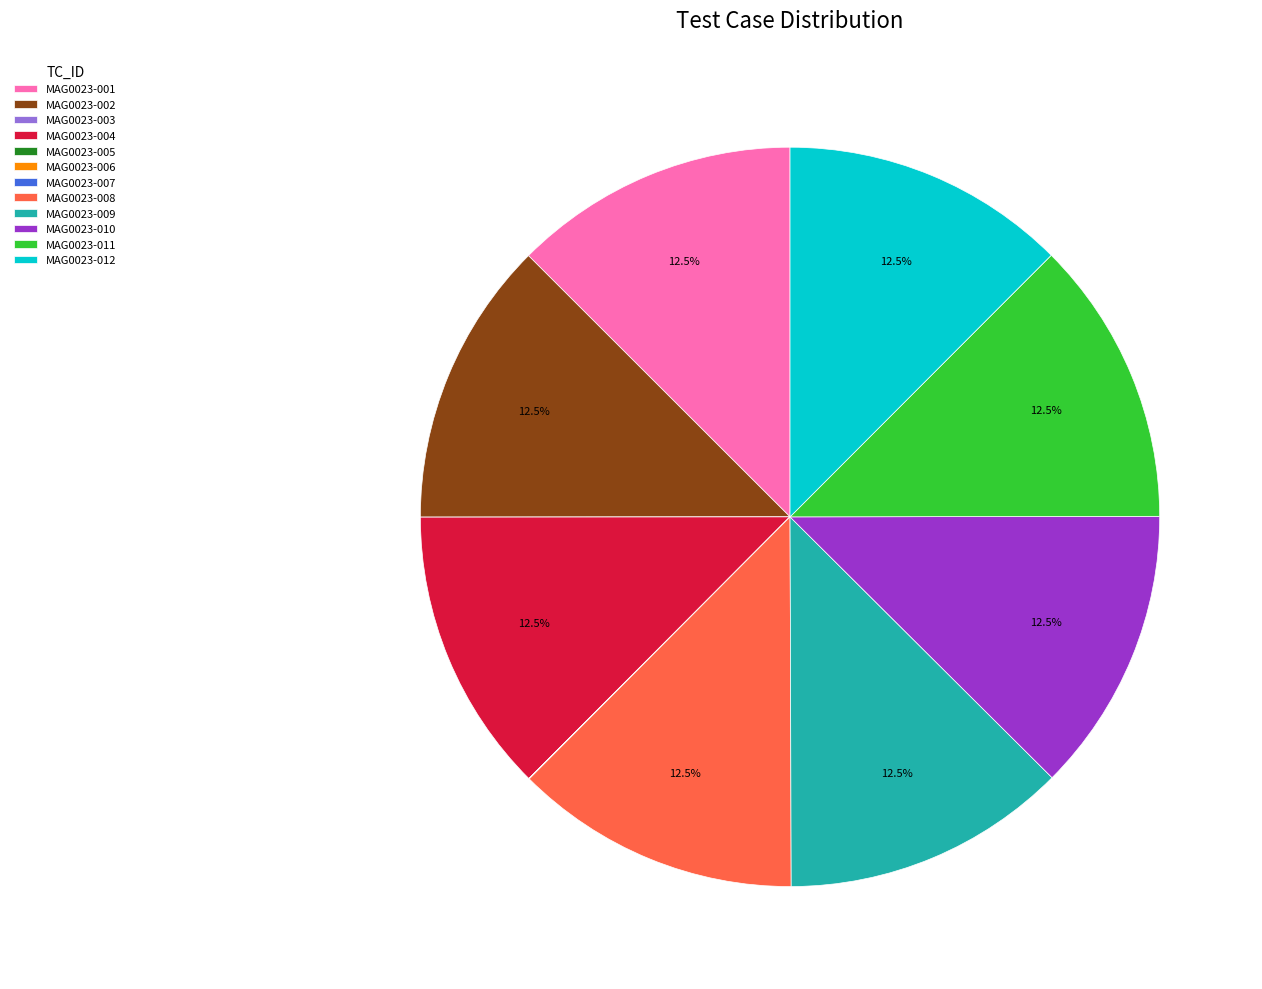

What percentage is NOT represented by MAG0023-008?

87.5%